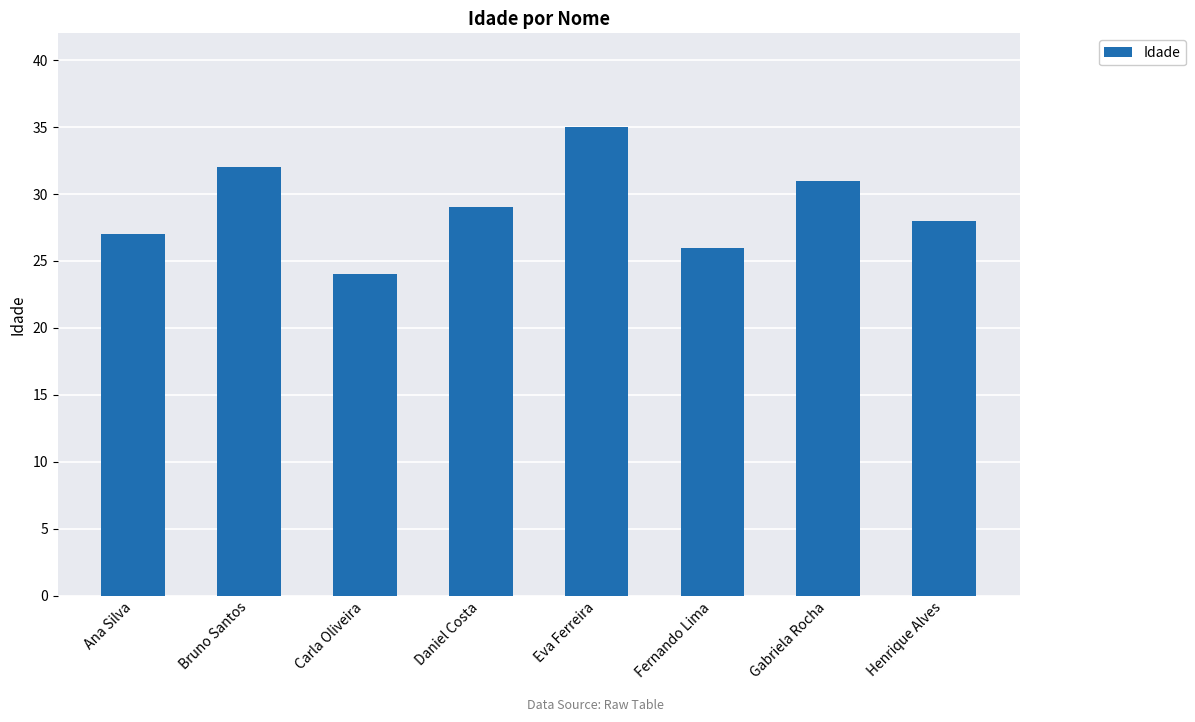

What is the sum of all values?

232